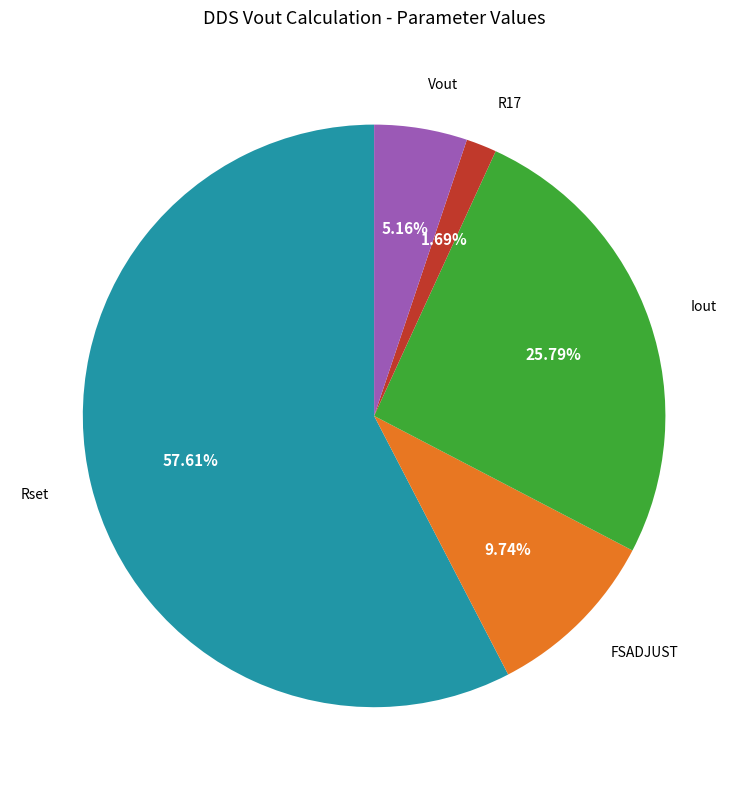

The Rset slice represents 58% of the pie. True or false?

True